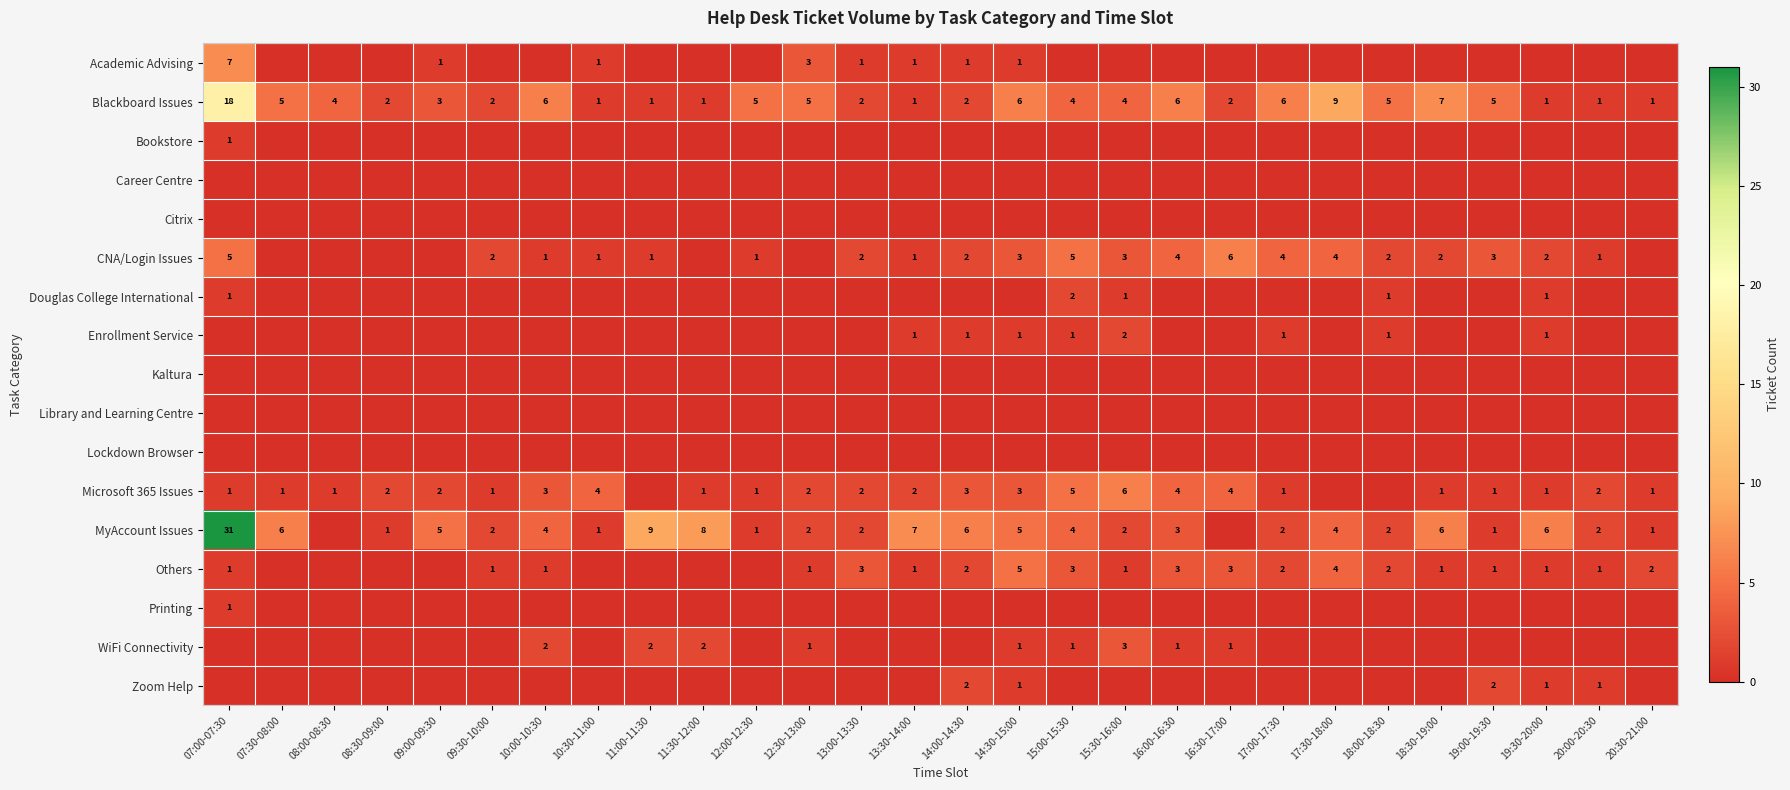

True or false: Microsoft 365 Issues has a value of 1 at 12:00-12:30.

True